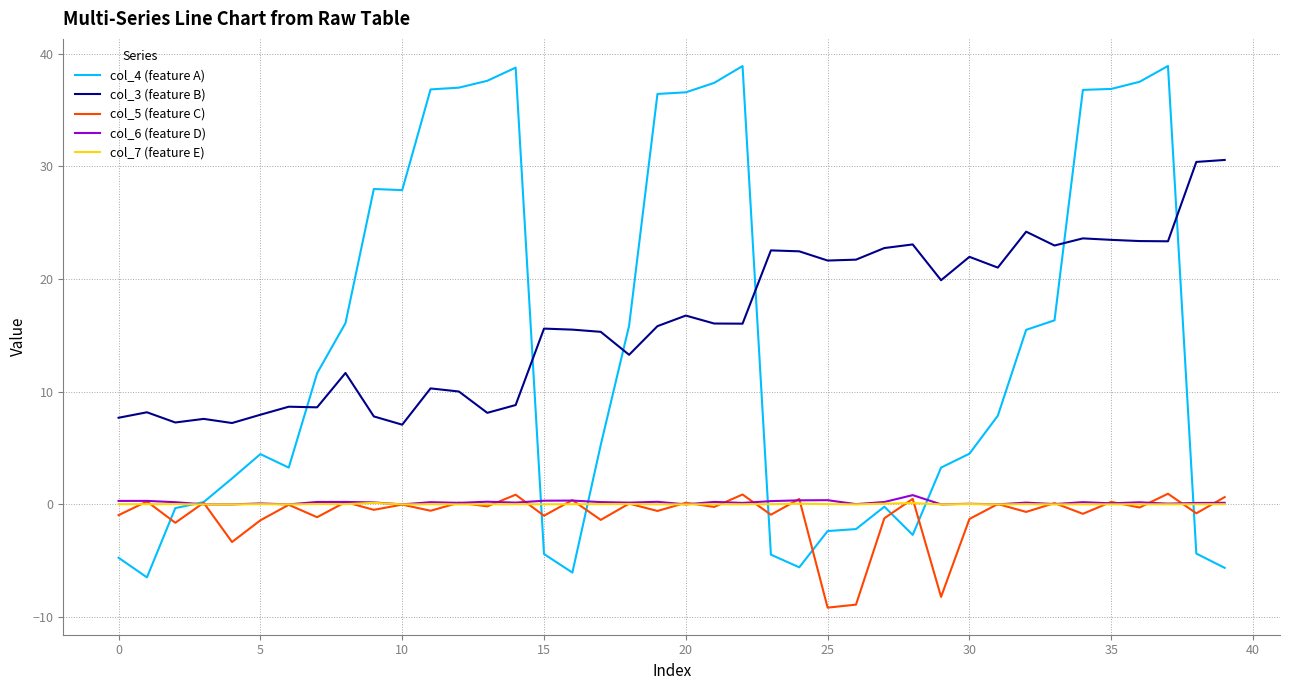

What is the greatest value displayed?

38.9